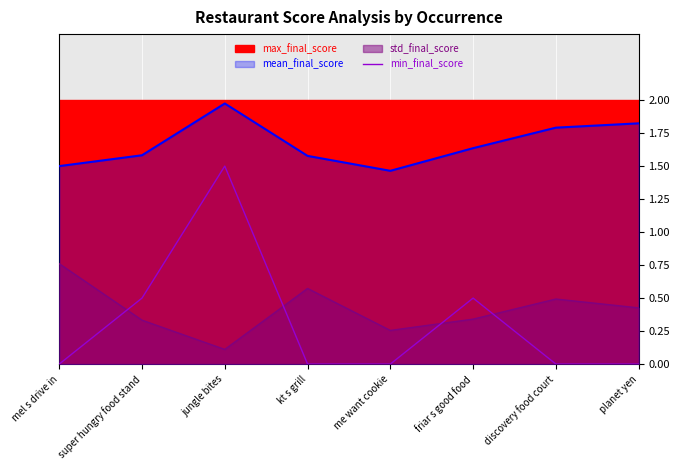

Count the values in the range 0 to 1.

7